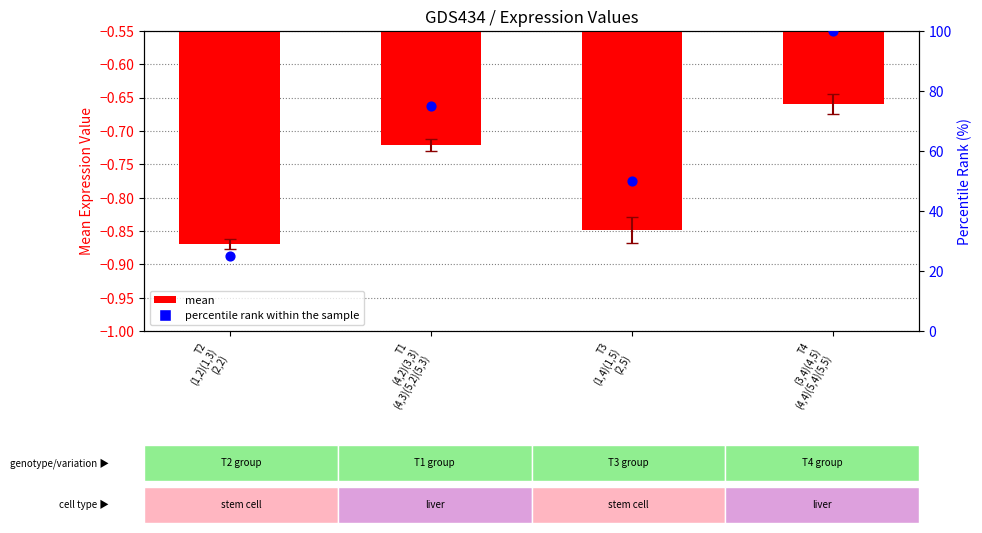

Which series reaches the maximum Y coordinate?

percentile rank within the sample